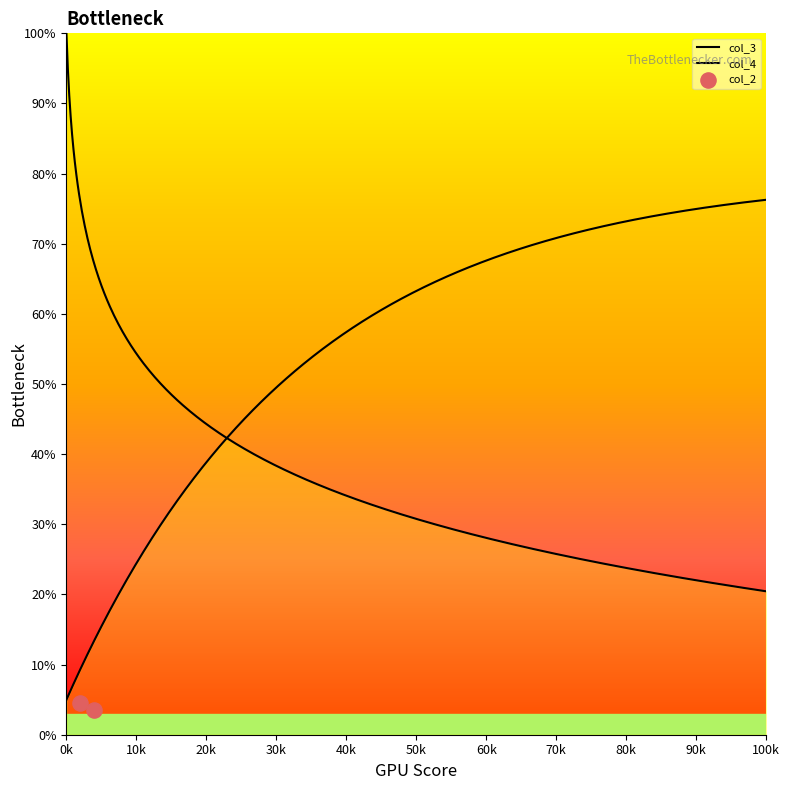

Which series has the largest total across all categories?

col_3